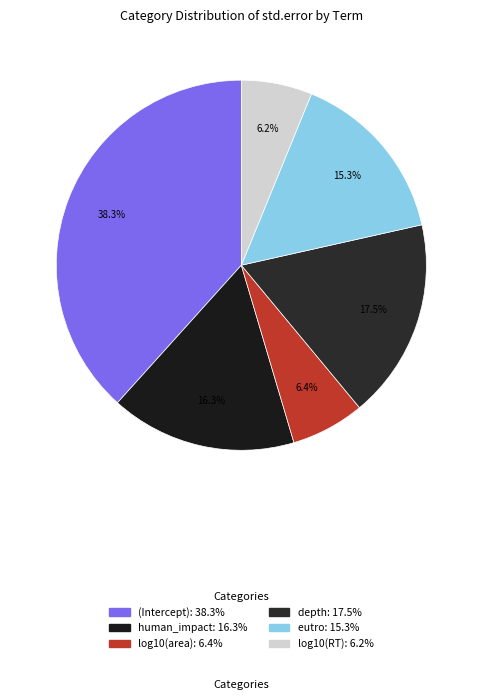

What percentage is the eutro slice, to the nearest percent?

15%